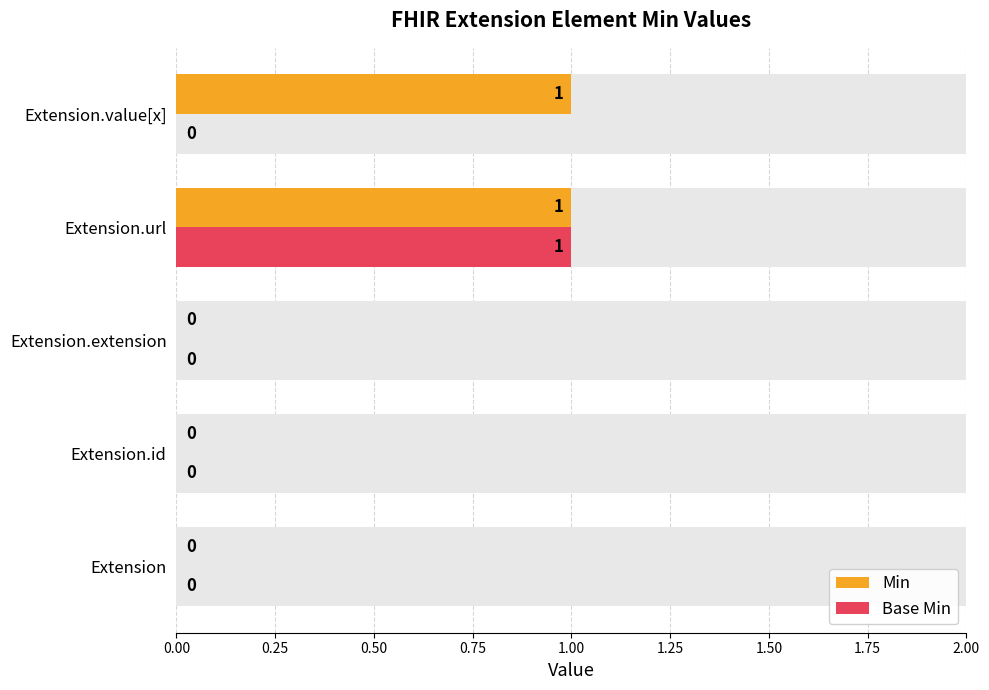

What position from the right is Extension?

5